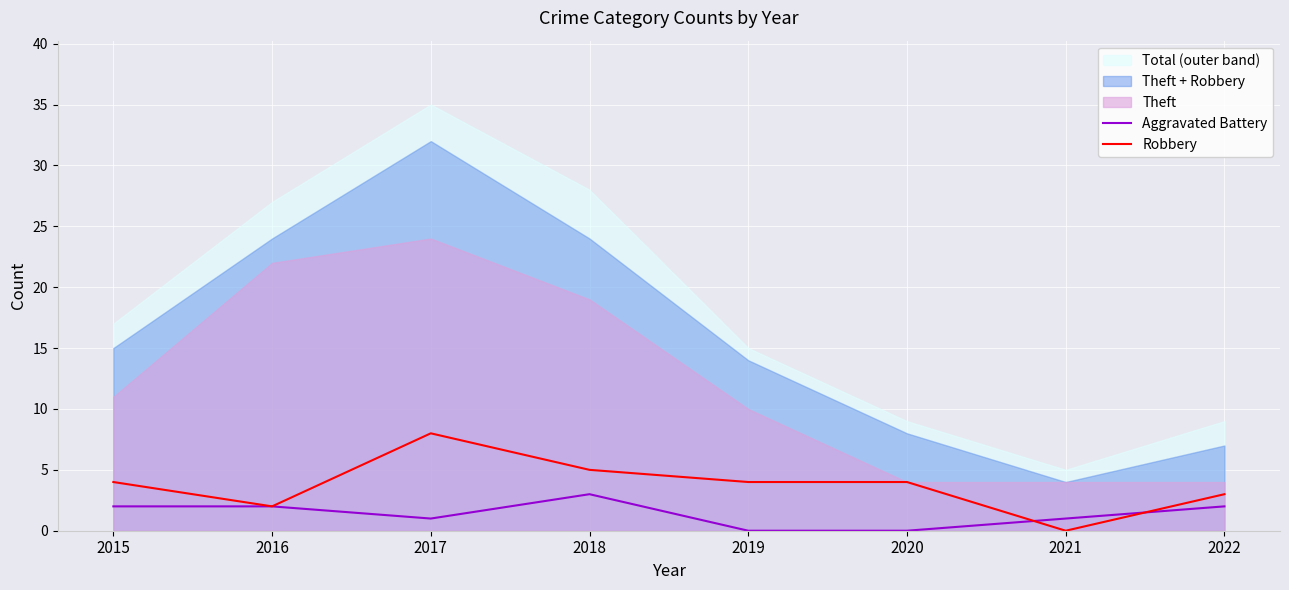

At which category is the sum across all series the highest?

2017